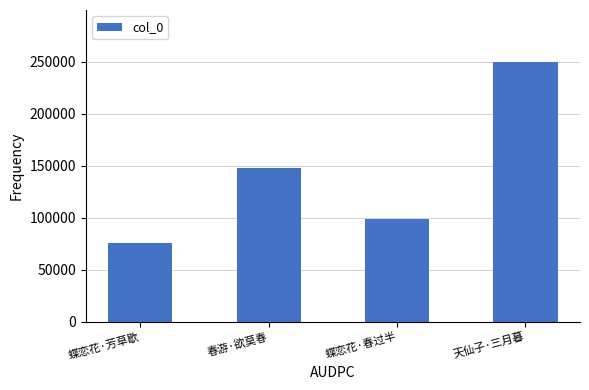

Rank the categories by value from highest to lowest.

天仙子·三月暮, 春游·欲莫春, 蝶恋花·春过半, 蝶恋花·芳草歇